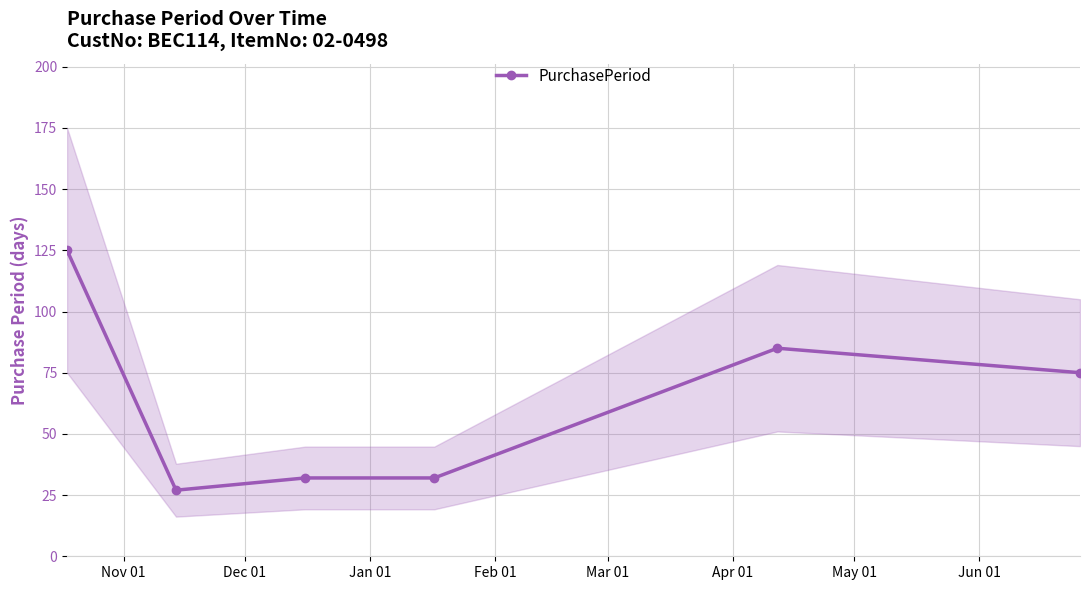

What is the value of the PurchasePeriod point at the 6th from the left?

75